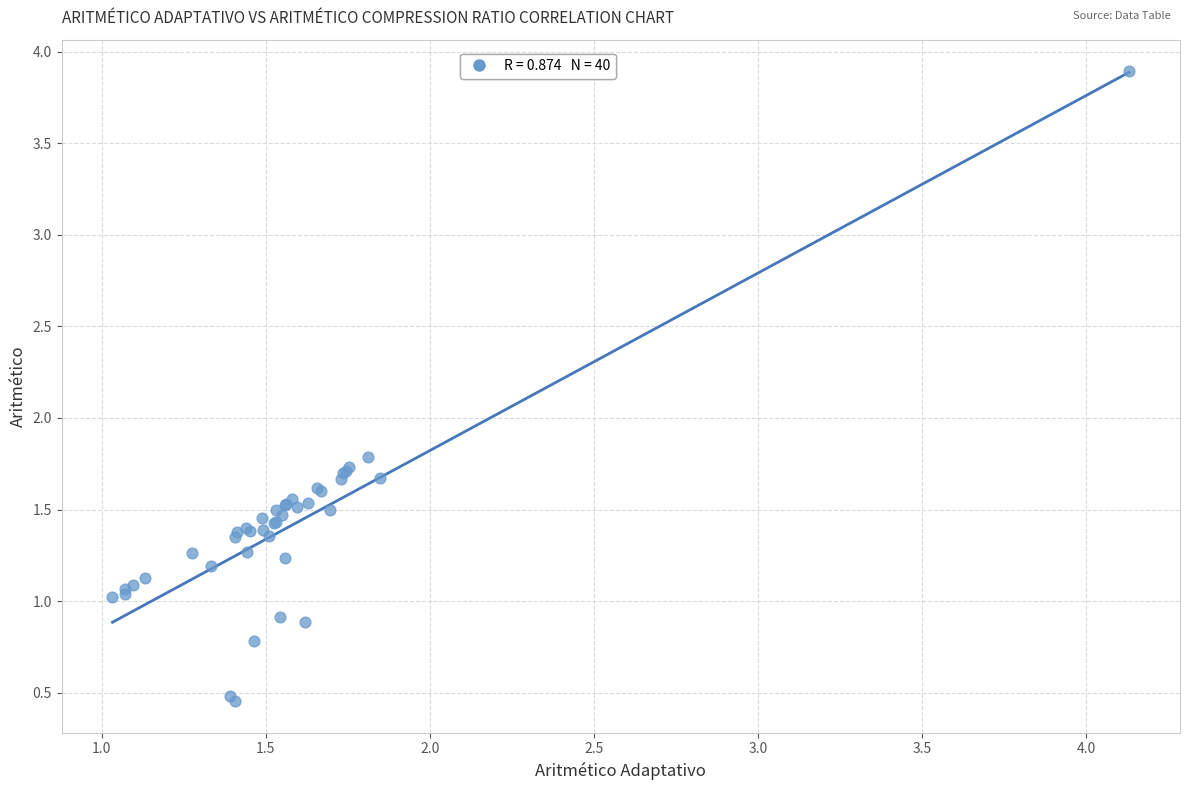

What Y value in the scatter plot is closest to 2?

1.8